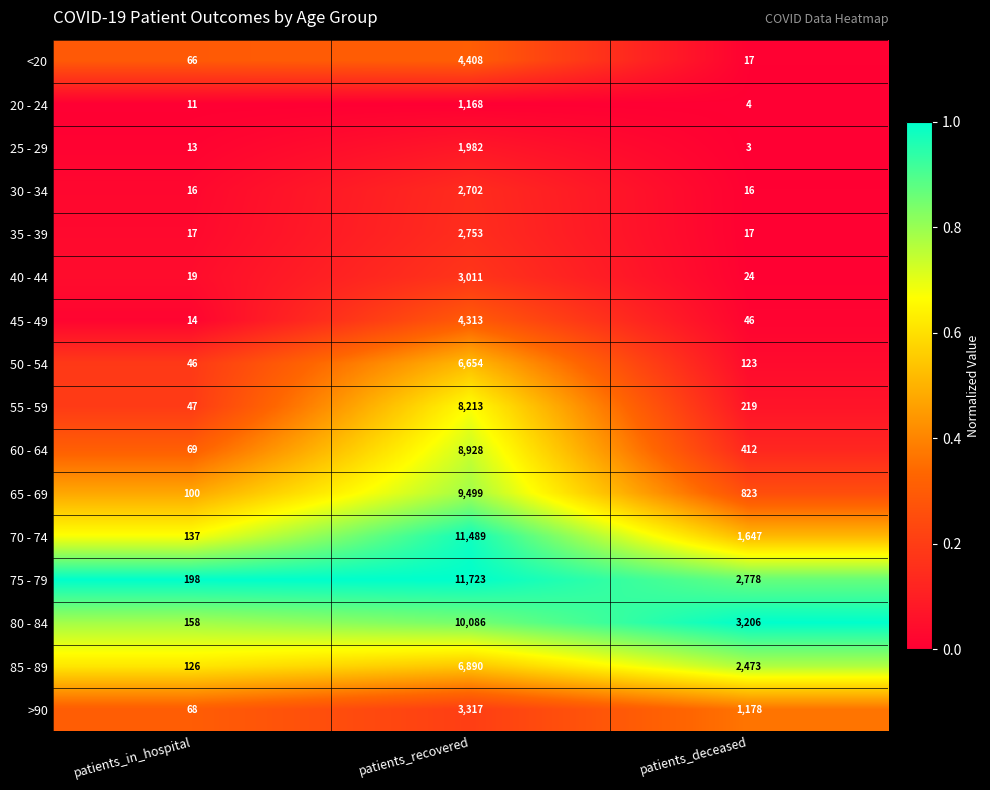

Rank the series by their maximum value, from highest to lowest.

75 - 79, 70 - 74, 80 - 84, 65 - 69, 60 - 64, 55 - 59, 85 - 89, 50 - 54, <20, 45 - 49, >90, 40 - 44, 35 - 39, 30 - 34, 25 - 29, 20 - 24